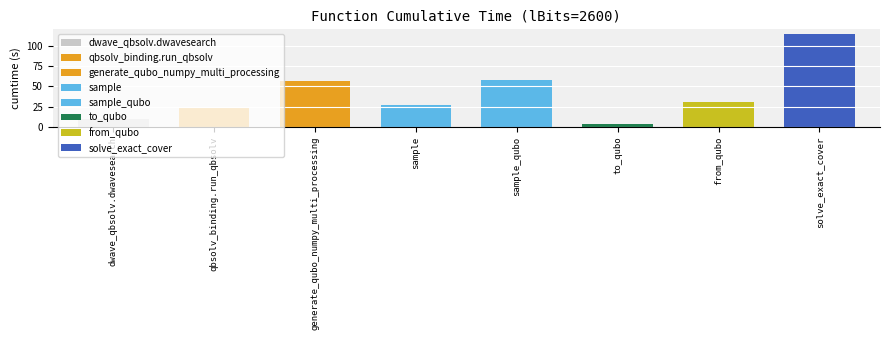

Which has a higher value, solve_exact_cover or sample?

solve_exact_cover